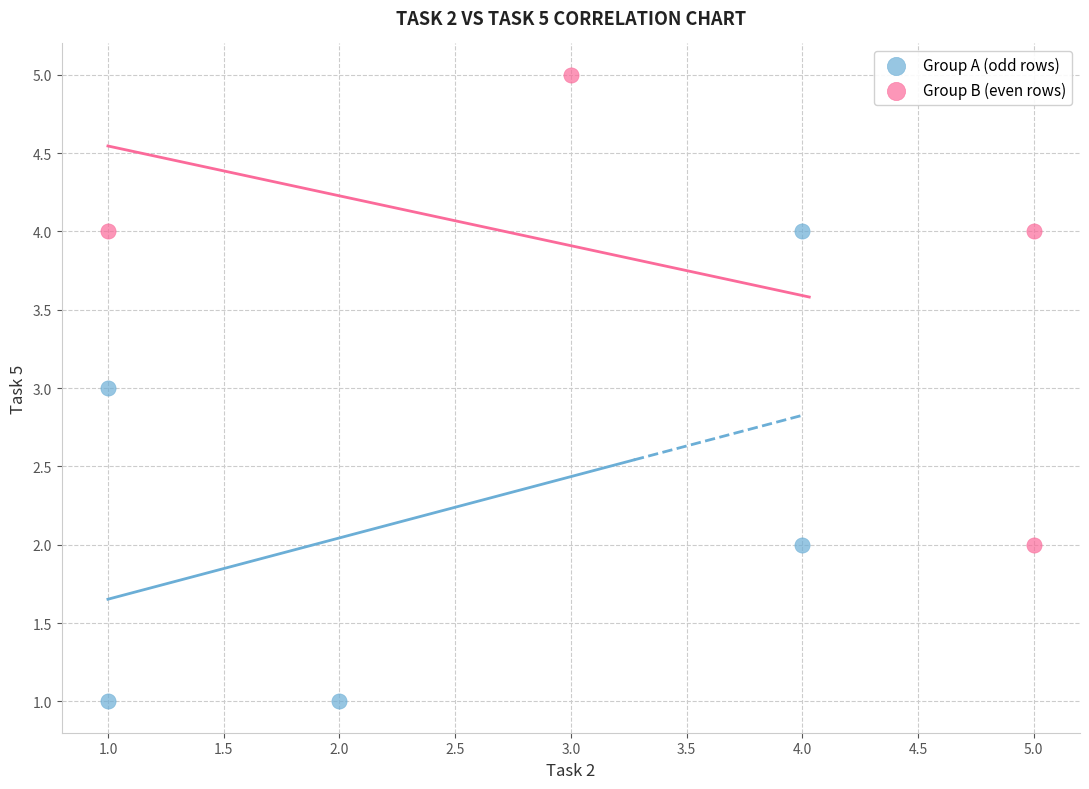

Which series contains the highest Y value?

Group B (even rows)